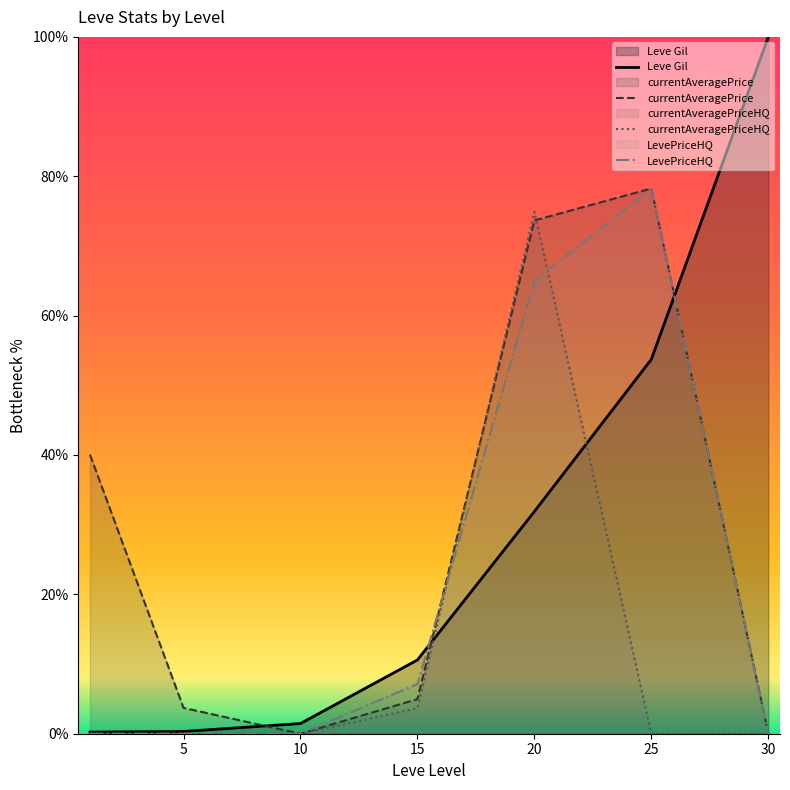

Between 25 and 10, which is larger?

25